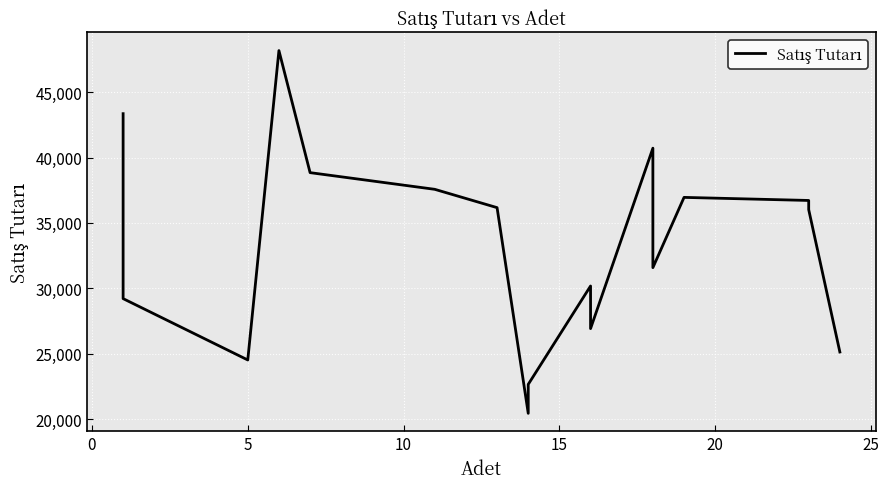

Count the number of data series in this chart.

1